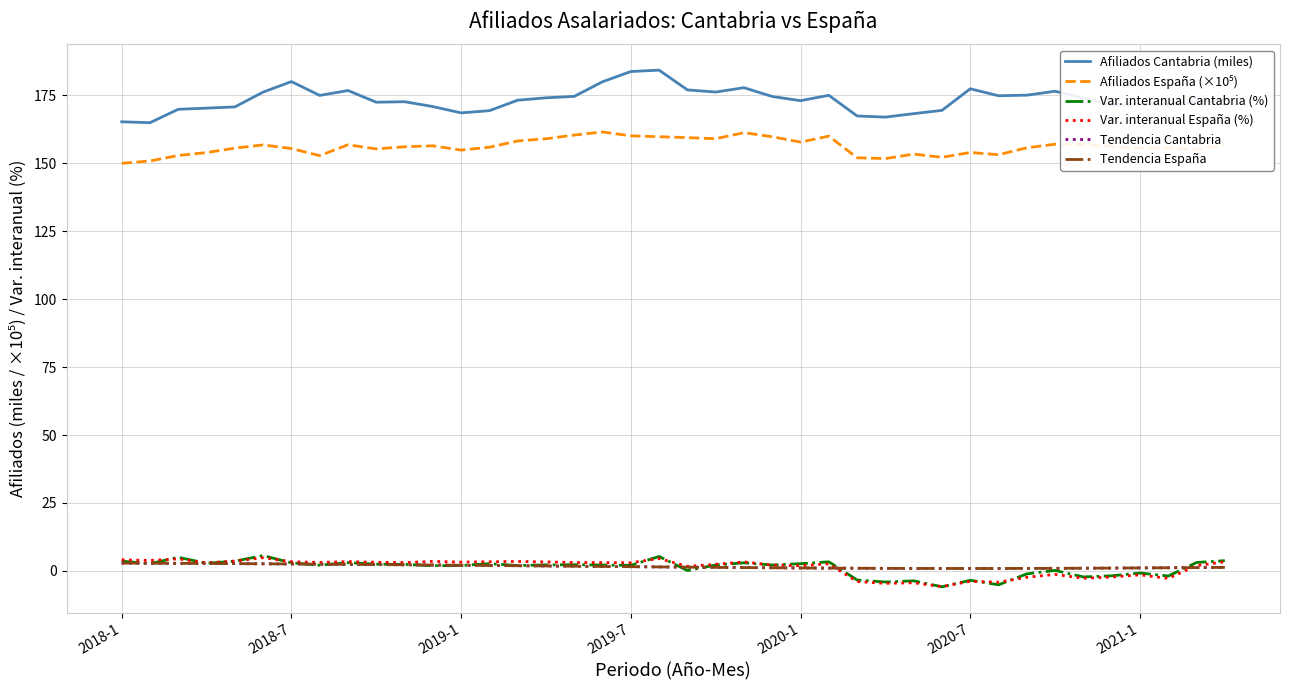

Does the chart have visible grid lines?

Yes